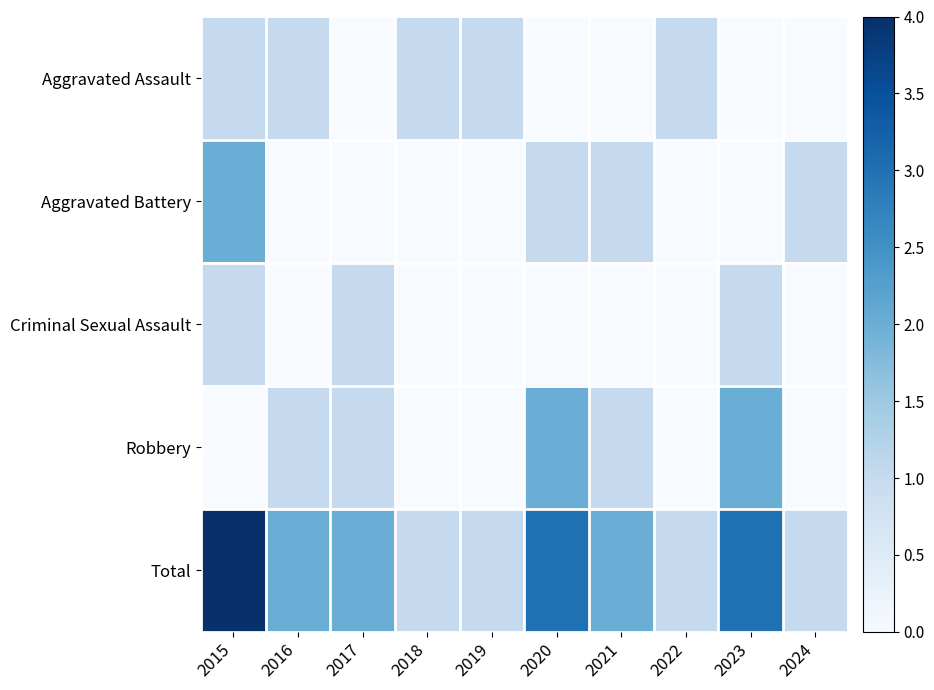

Reading right to left, list all the values displayed in this chart.

Aggravated Assault: 2024=0	2023=0	2022=1	2021=0	2020=0	2019=1	2018=1	2017=0	2016=1	2015=1
Aggravated Battery: 2024=1	2023=0	2022=0	2021=1	2020=1	2019=0	2018=0	2017=0	2016=0	2015=2
Criminal Sexual Assault: 2024=0	2023=1	2022=0	2021=0	2020=0	2019=0	2018=0	2017=1	2016=0	2015=1
Robbery: 2024=0	2023=2	2022=0	2021=1	2020=2	2019=0	2018=0	2017=1	2016=1	2015=0
Total: 2024=1	2023=3	2022=1	2021=2	2020=3	2019=1	2018=1	2017=2	2016=2	2015=4